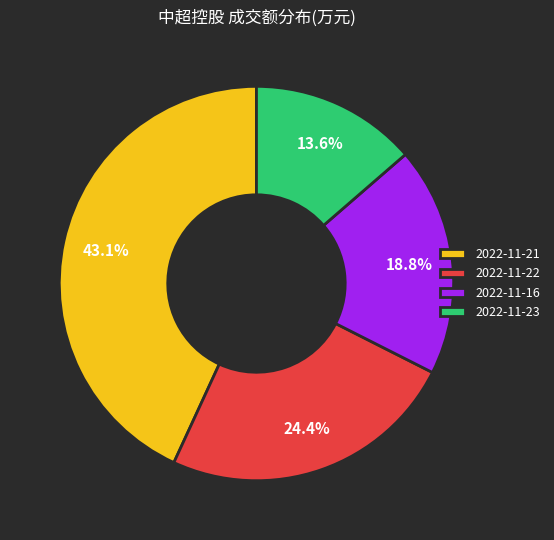

What percentage is the 2022-11-16 slice, to the nearest percent?

19%